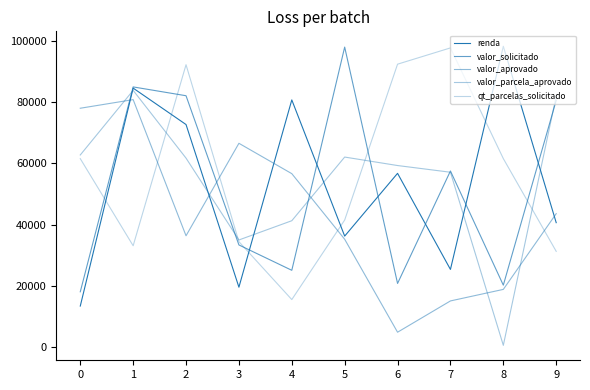

What is the value of the qt_parcelas_solicitado point at the 10th from the left?

31240